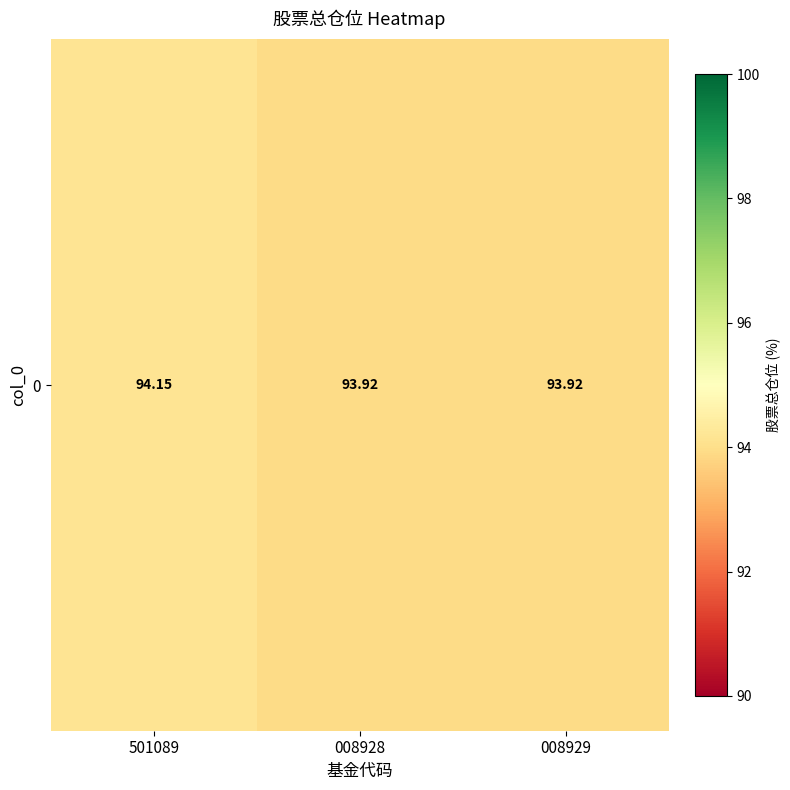

Rank the categories by value from highest to lowest.

501089, 008928, 008929